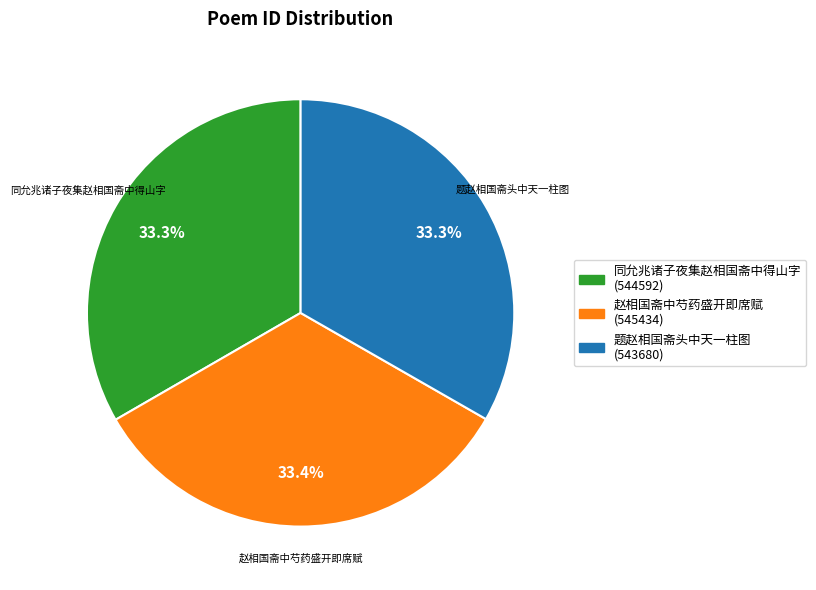

Combined, do 赵相国斋中芍药盛开即席赋 and 题赵相国斋头中天一柱图 account for over 50%?

Yes